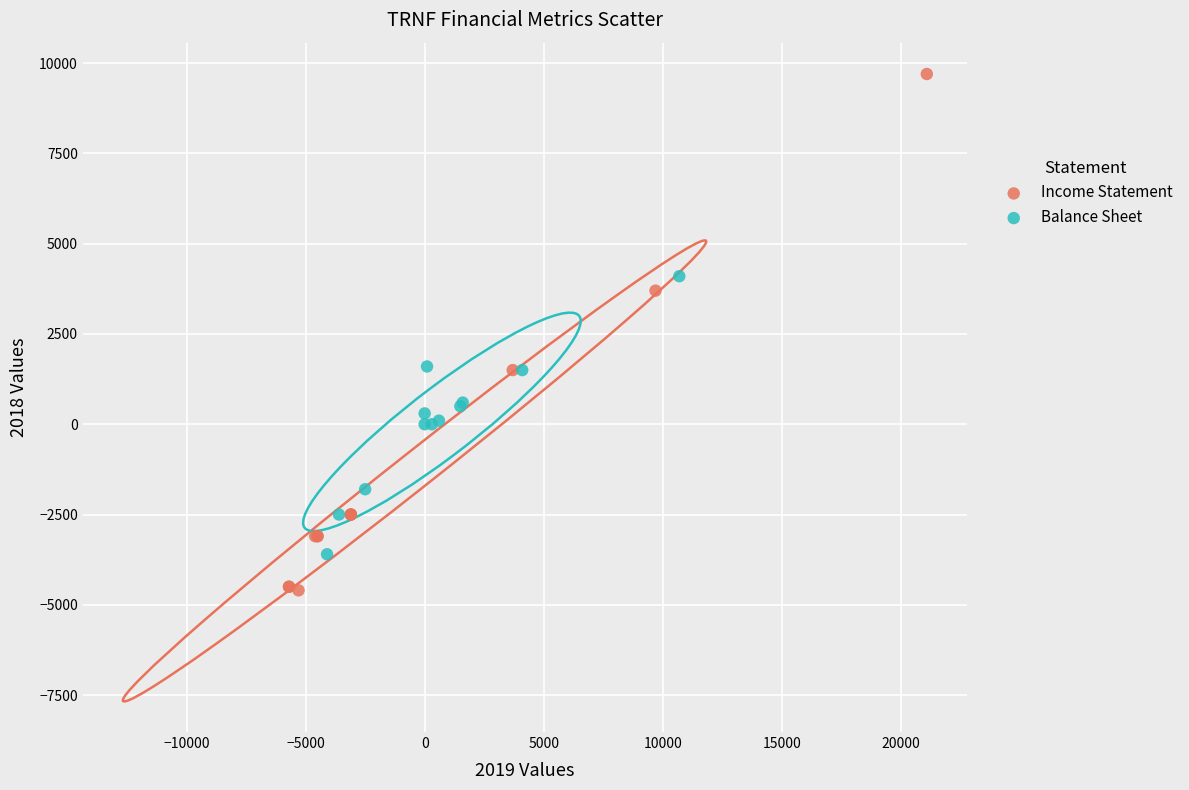

Which series has the largest Y range (max minus min)?

Income Statement